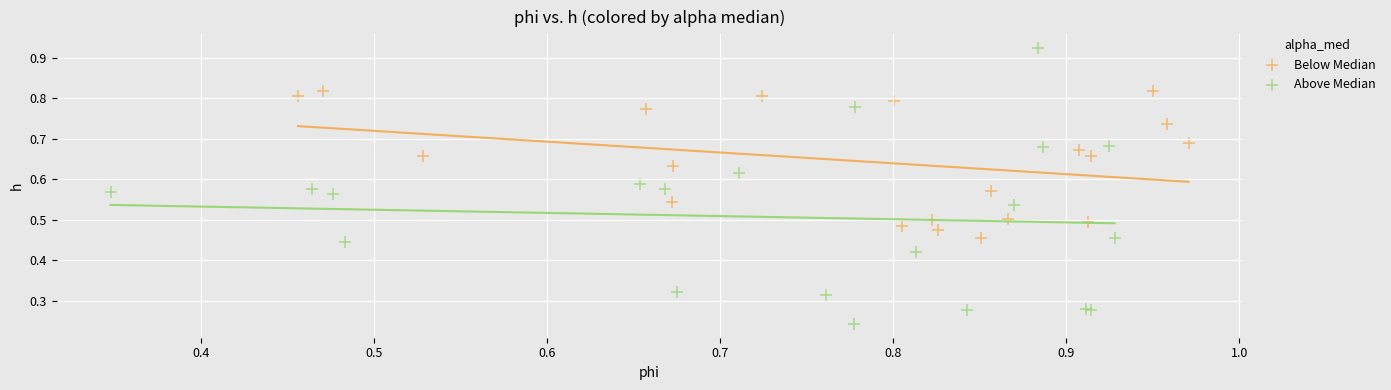

Which series has the largest Y range (max minus min)?

Above Median